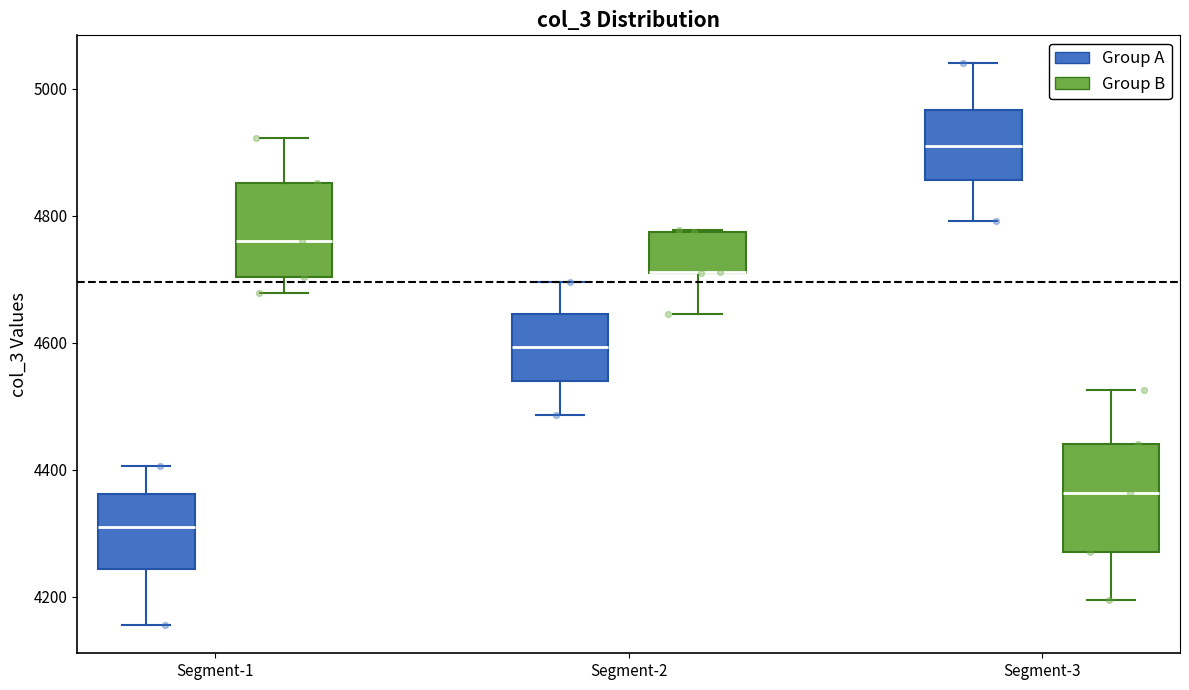

Reading left to right, transcribe this box plot: for each box, give where its median line is, the range the box spans, and where its two whiskers end, as read against the y-axis. The values are not printed on the chart, so give them approximately, as read against the axis.

Segment-1 (Group A): median 4320, box 4240 to 4360, whiskers 4160 to 4400
Segment-1 (Group B): median 4760, box 4700 to 4860, whiskers 4680 to 4920
Segment-2 (Group A): median 4600, box 4540 to 4640, whiskers 4480 to 4700
Segment-2 (Group B): median 4720 (drawn on the box's lower edge), box 4700 to 4780, whiskers 4640 to 4780
Segment-3 (Group A): median 4900, box 4860 to 4960, whiskers 4800 to 5040
Segment-3 (Group B): median 4360, box 4280 to 4440, whiskers 4200 to 4520